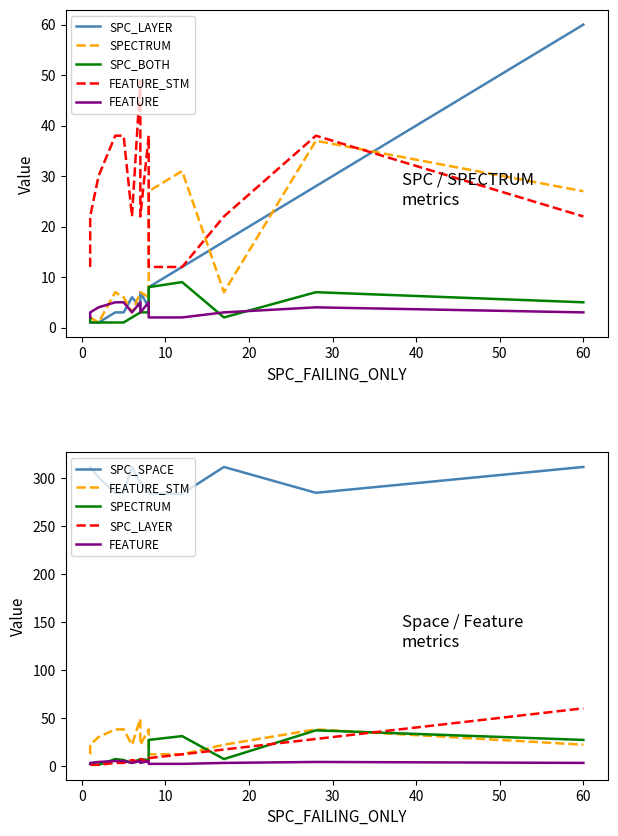

What is the sum of all SPC_SPACE values?

4473